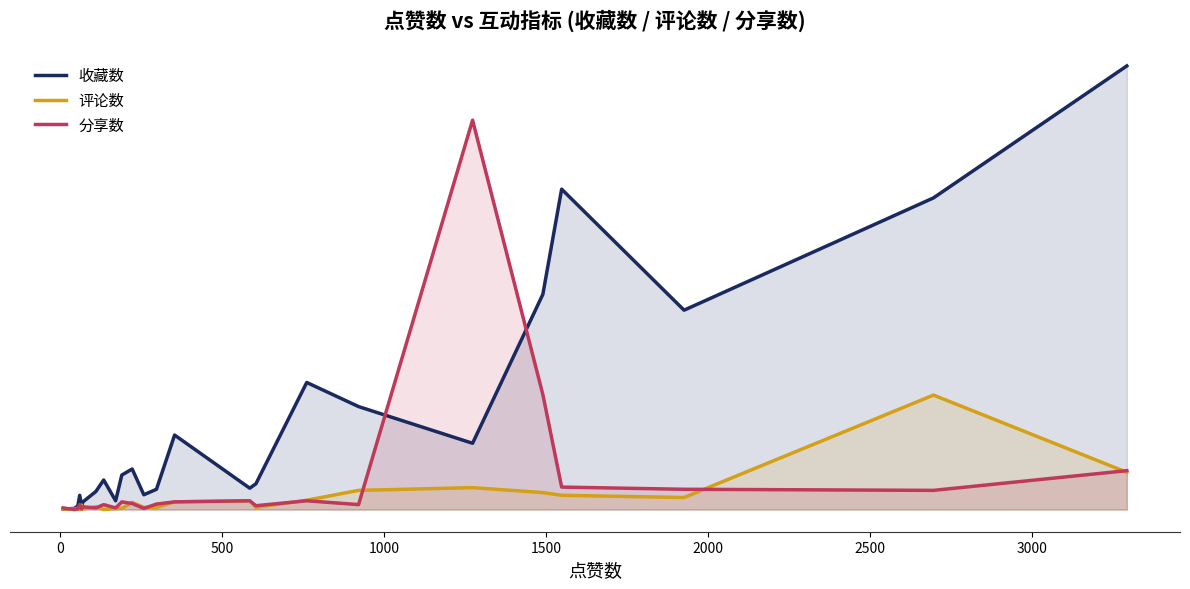

At how many categories does at least one series exceed 582?

3